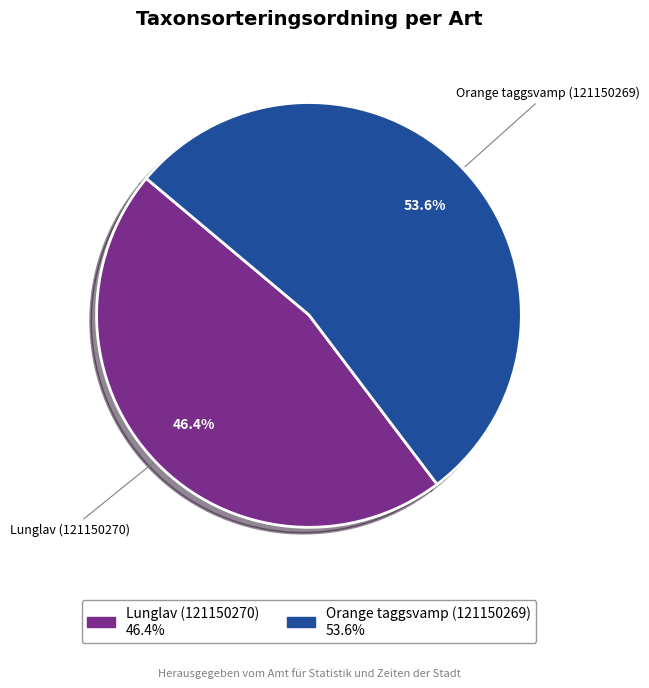

Which has a higher value, Lunglav (121150270) or Orange taggsvamp (121150269)?

Orange taggsvamp (121150269)